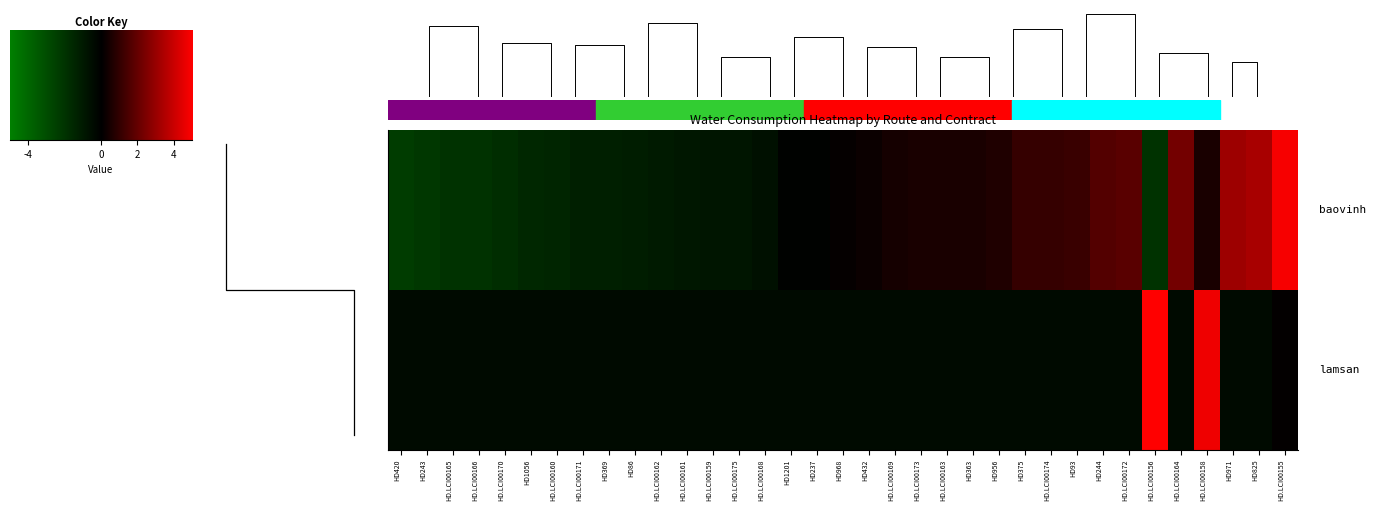

The row_1 series shows -0.4 at 30. True or false?

False